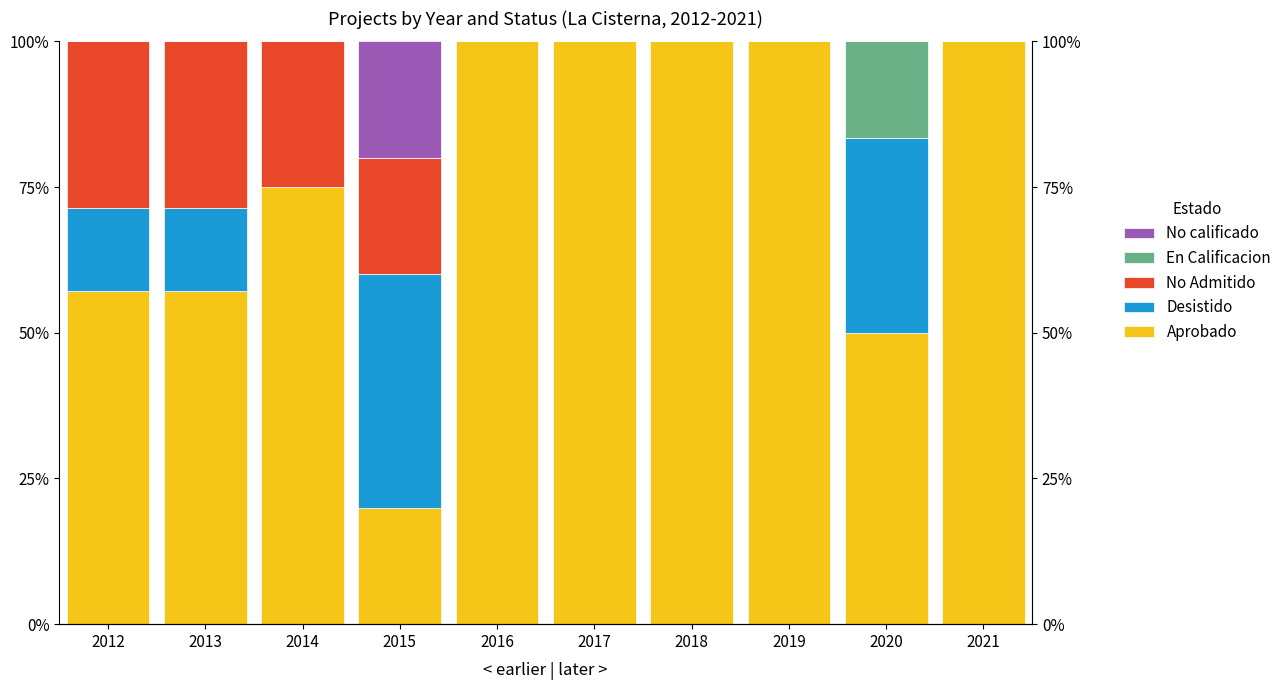

The En Calificacion series shows 0.0 at 2017. True or false?

True